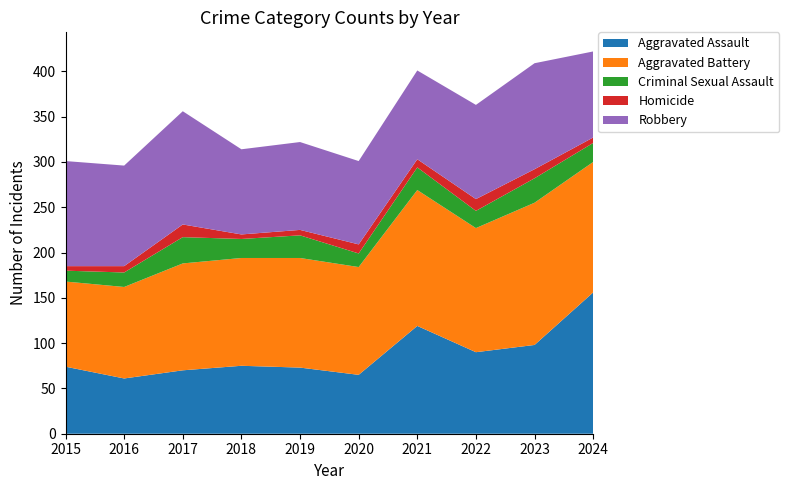

Reading right to left, what are all the values shown in this chart?

Aggravated Assault: 2024=156	2023=98	2022=90	2021=119	2020=65	2019=73	2018=75	2017=70	2016=61	2015=74
Aggravated Battery: 2024=144	2023=157	2022=137	2021=150	2020=119	2019=121	2018=119	2017=118	2016=101	2015=94
Criminal Sexual Assault: 2024=21	2023=27	2022=19	2021=25	2020=15	2019=25	2018=21	2017=29	2016=16	2015=12
Homicide: 2024=6	2023=10	2022=13	2021=9	2020=10	2019=6	2018=5	2017=14	2016=7	2015=5
Robbery: 2024=95	2023=117	2022=104	2021=98	2020=92	2019=97	2018=94	2017=125	2016=111	2015=116